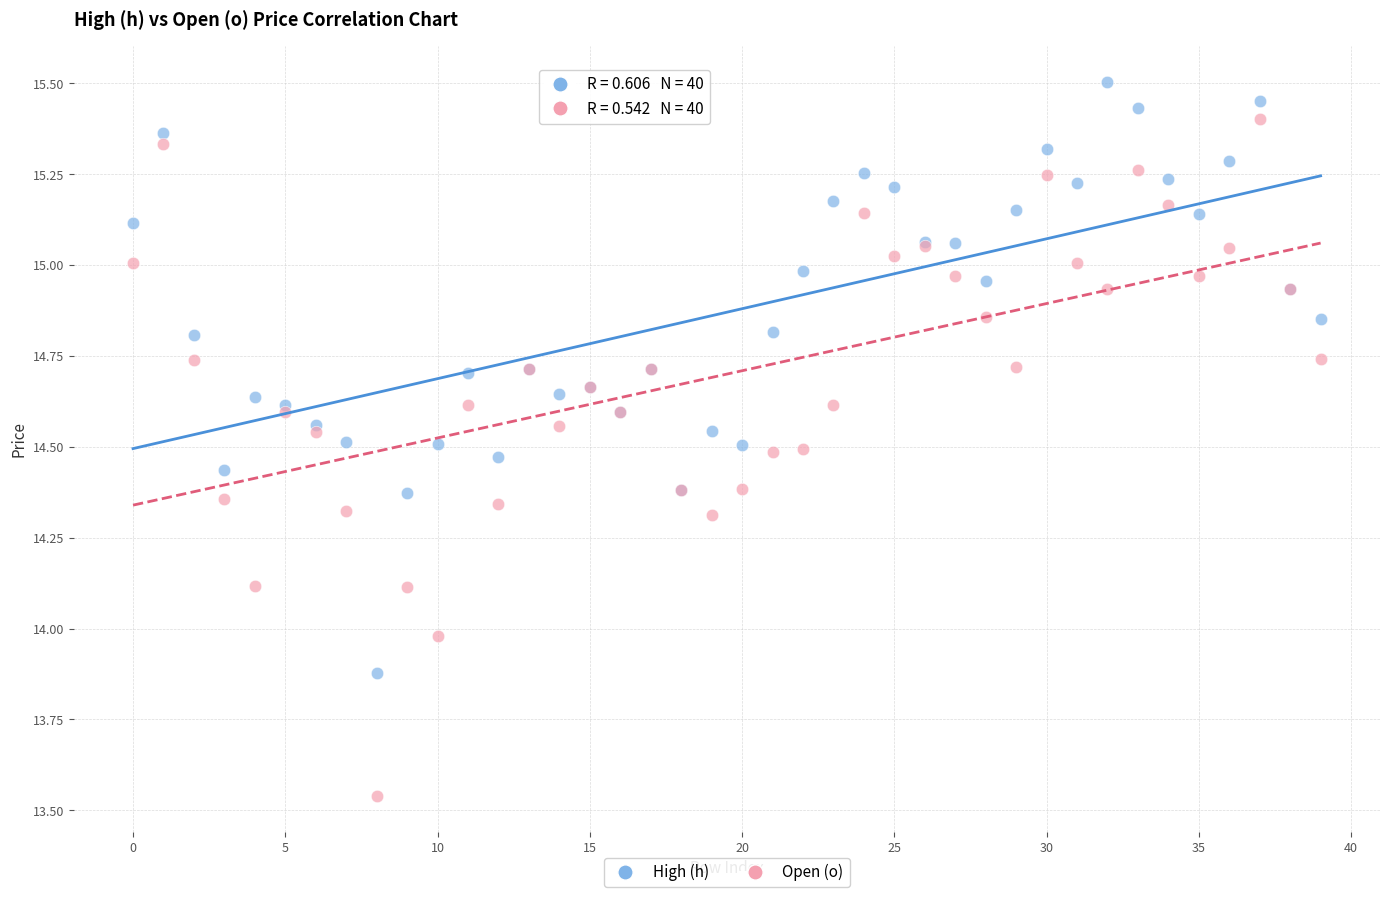

Which series contains the highest Y value?

High (h)